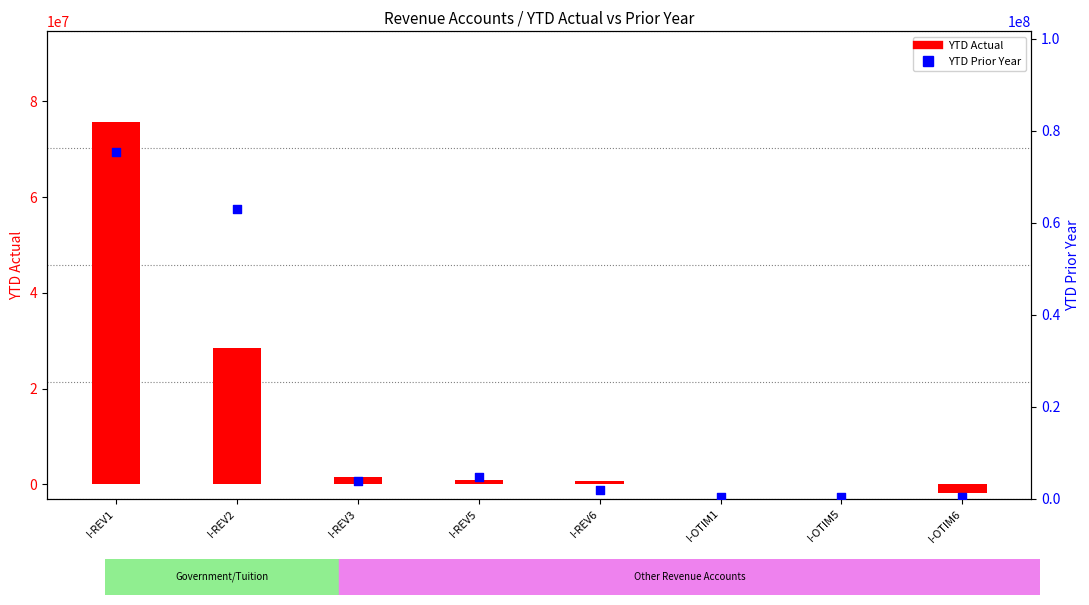

At how many categories does at least one series exceed 60238118?

2